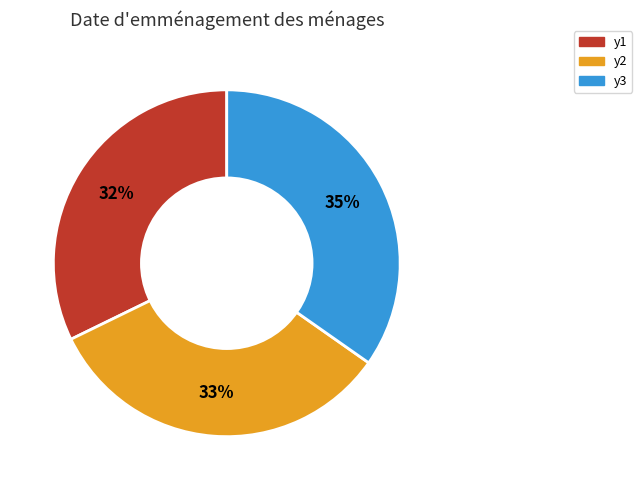

Is the sum of y3 and y1 greater than half?

Yes